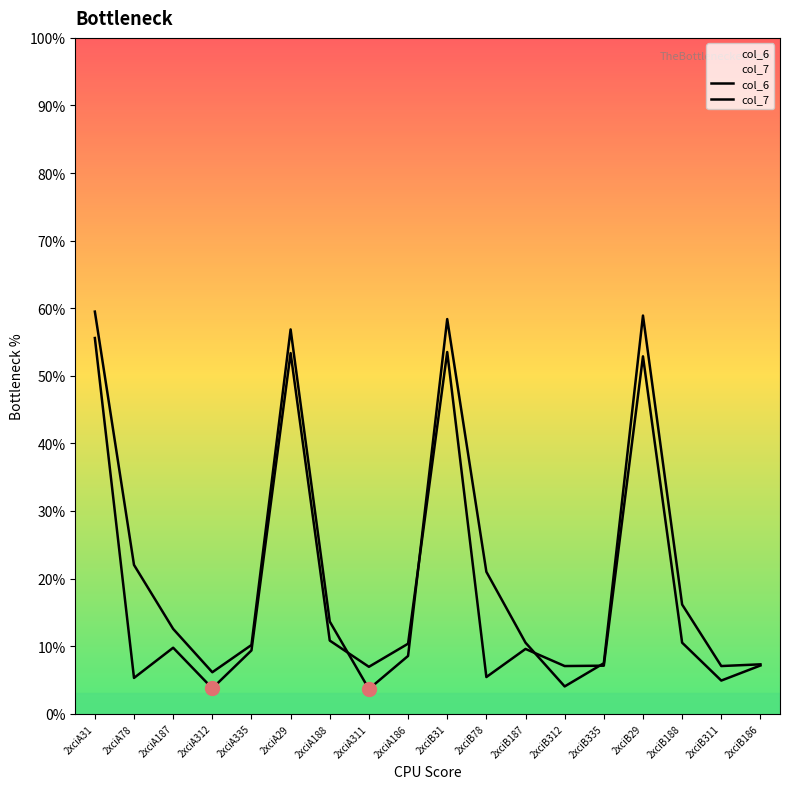

At which category is the sum across all series the highest?

2xciA31